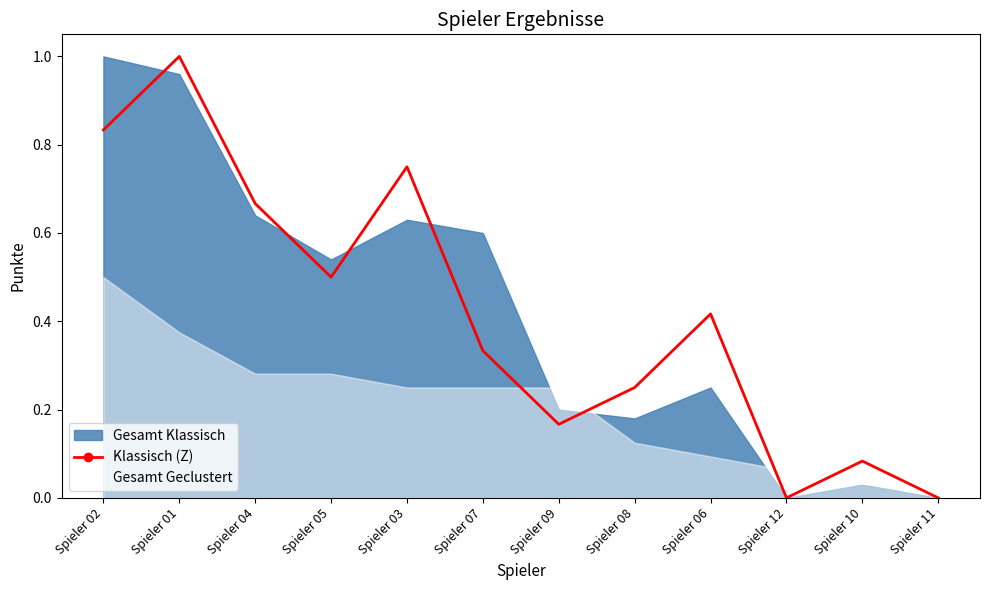

True or false: the data has more than 1 interior local peaks.

True